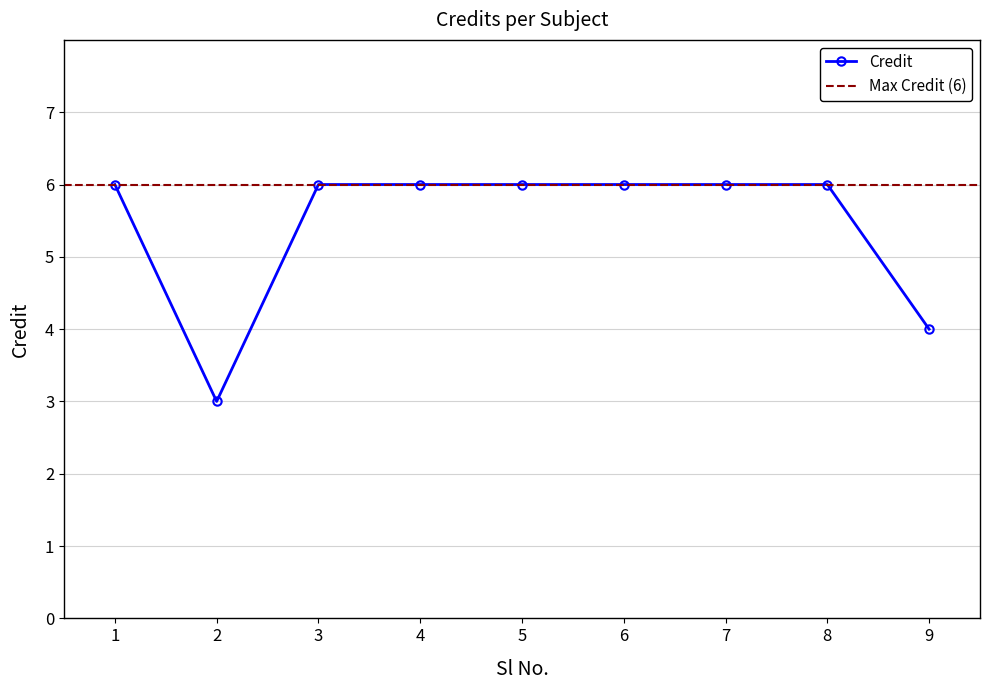

Between 4 and 8, which is larger?

4